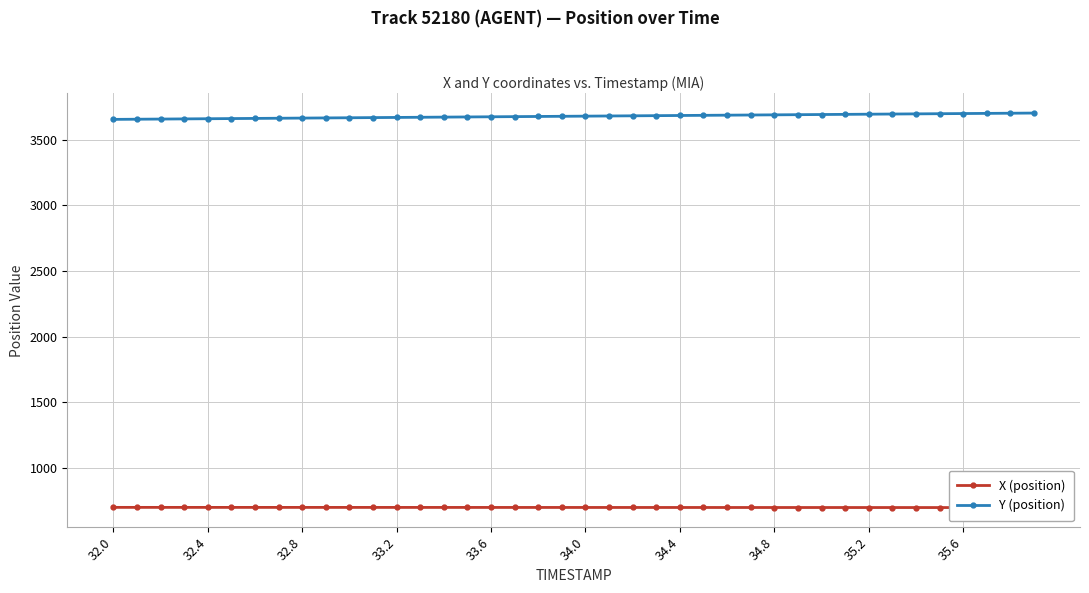

List the series in order of their peak value, lowest first.

X (position), Y (position)